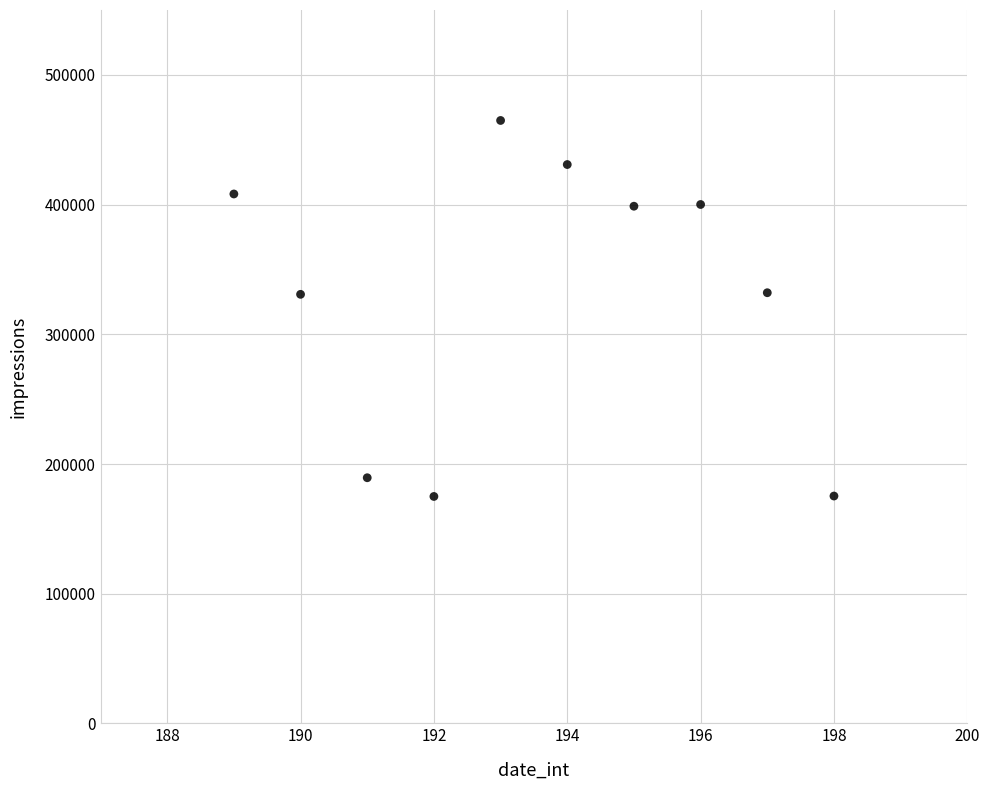

What is the range of X values (max minus min)?

9